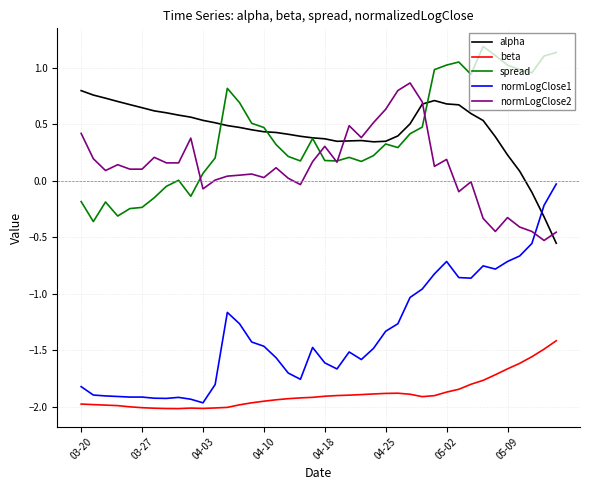

Which series has the largest range (max minus min)?

normLogClose1